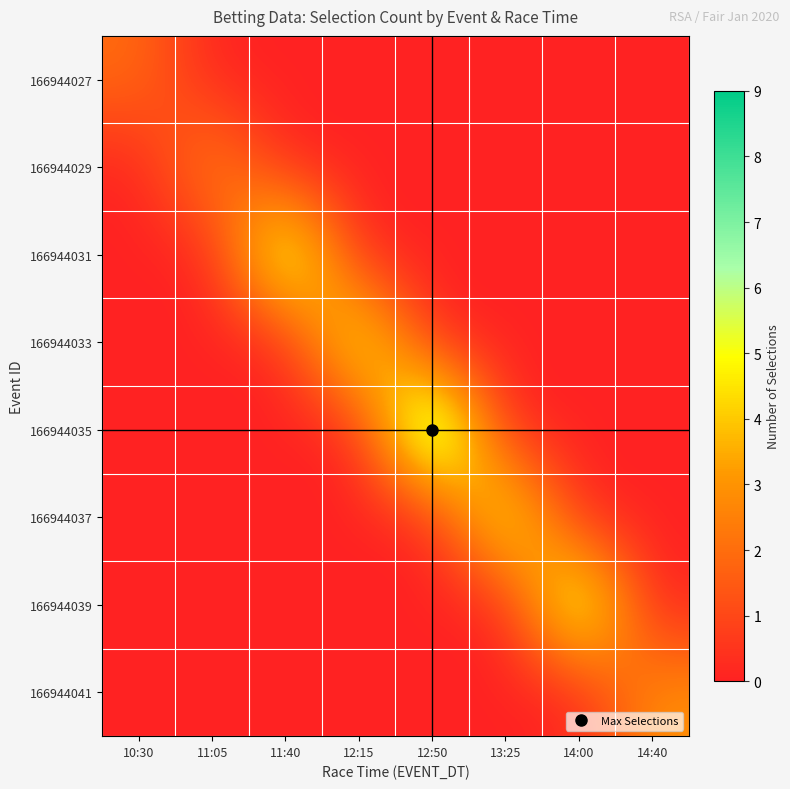

Reading left to right, transcribe all the data shown in this chart.

166944027: 10:30=2	11:05=0	11:40=0	12:15=0	12:50=0	13:25=0	14:00=0	14:40=0
166944029: 10:30=0	11:05=3	11:40=0	12:15=0	12:50=0	13:25=0	14:00=0	14:40=0
166944031: 10:30=0	11:05=0	11:40=7	12:15=0	12:50=0	13:25=0	14:00=0	14:40=0
166944033: 10:30=0	11:05=0	11:40=0	12:15=6	12:50=0	13:25=0	14:00=0	14:40=0
166944035: 10:30=0	11:05=0	11:40=0	12:15=0	12:50=9	13:25=0	14:00=0	14:40=0
166944037: 10:30=0	11:05=0	11:40=0	12:15=0	12:50=0	13:25=6	14:00=0	14:40=0
166944039: 10:30=0	11:05=0	11:40=0	12:15=0	12:50=0	13:25=0	14:00=7	14:40=0
166944041: 10:30=0	11:05=0	11:40=0	12:15=0	12:50=0	13:25=0	14:00=0	14:40=3